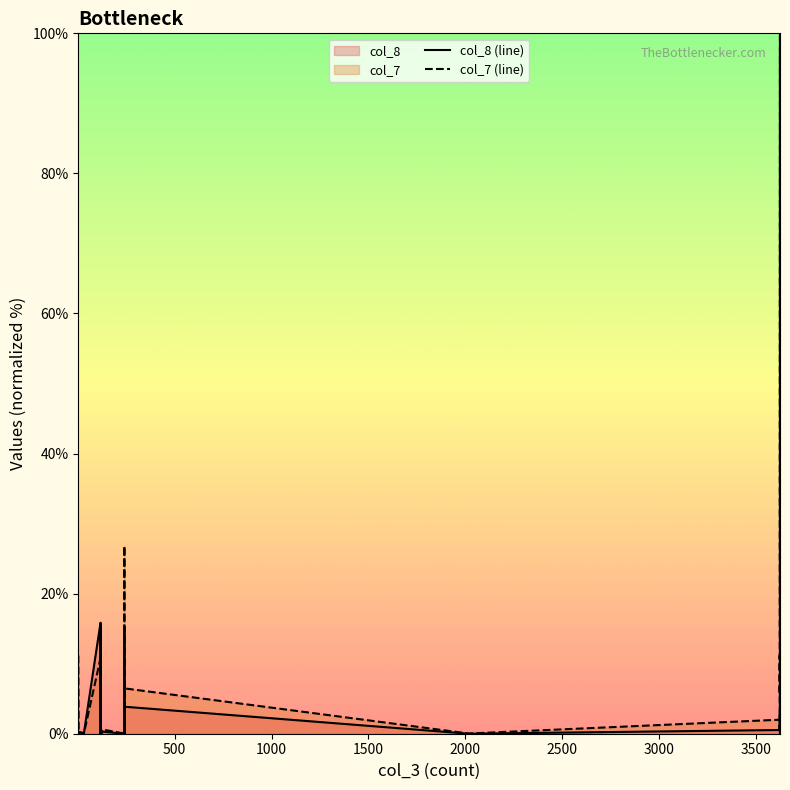

Count the number of data series in this chart.

2